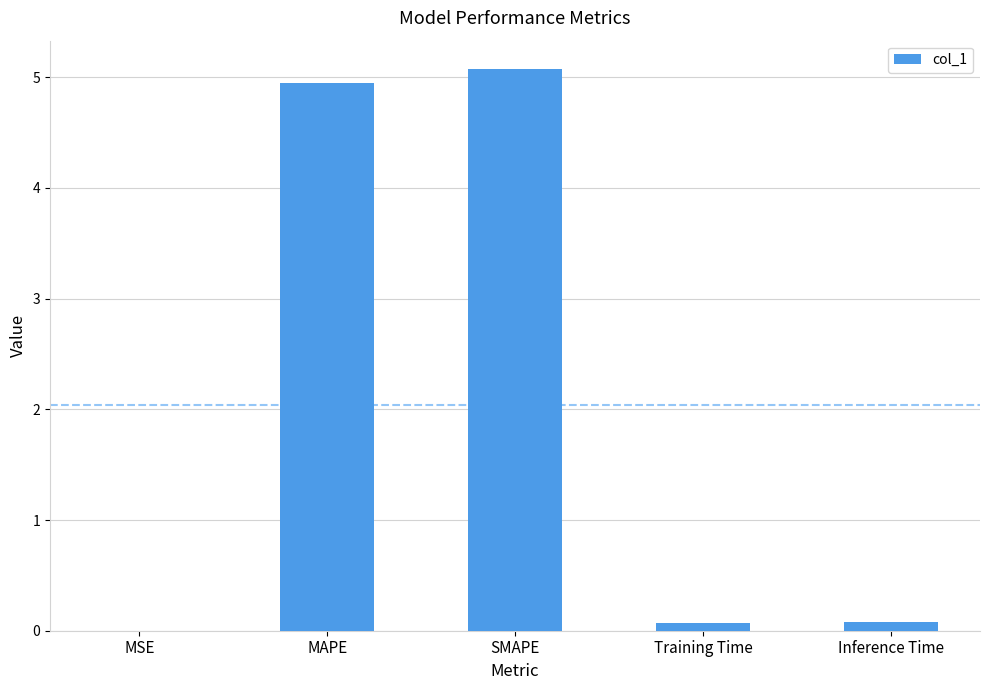

What is the greatest value displayed?

5.1